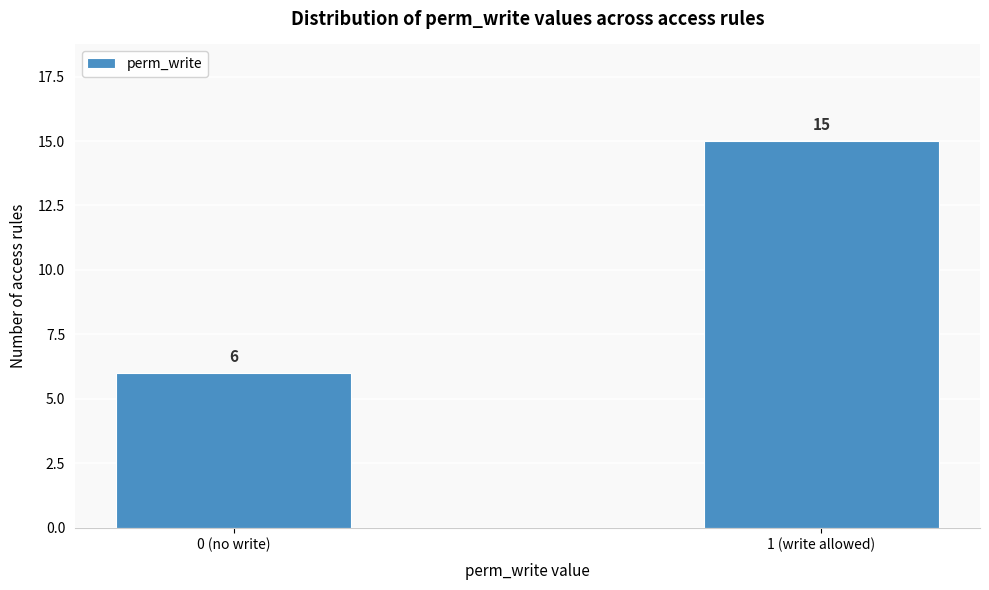

Reading left to right, extract all data points from this chart.

0 (no write)=6	1 (write allowed)=15